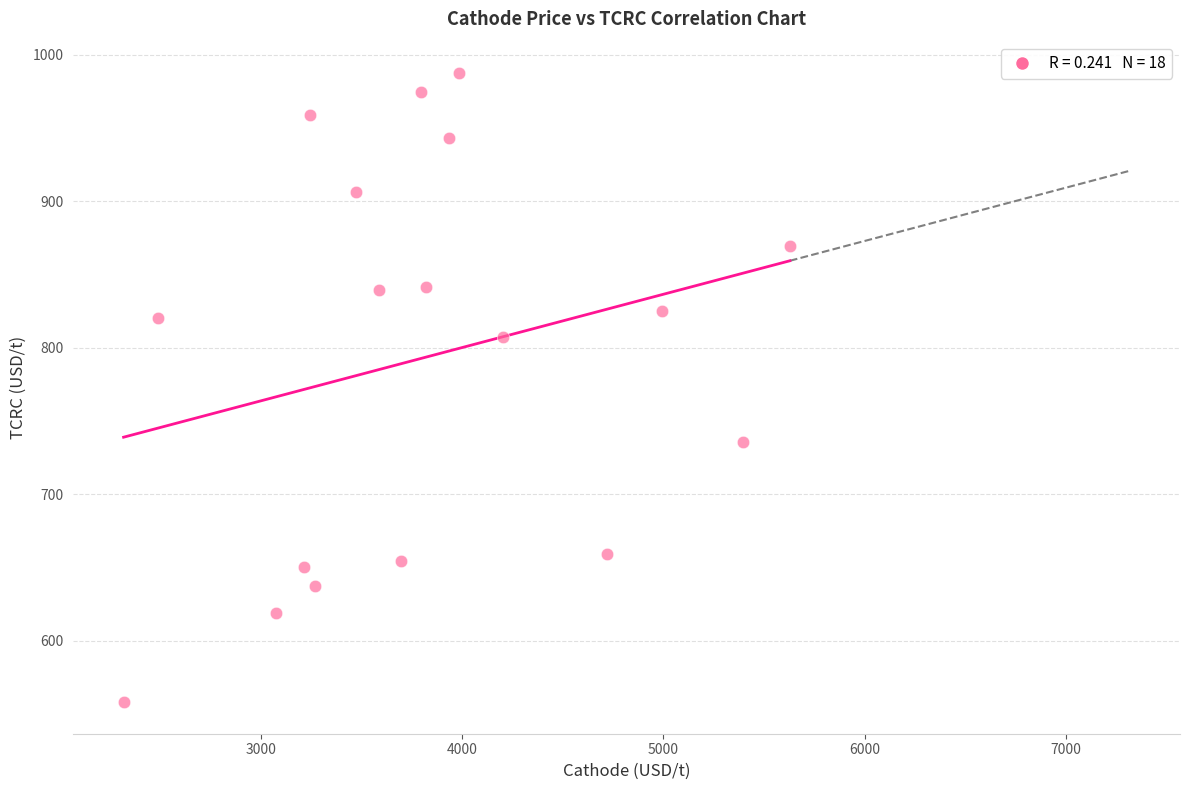

What is the range of X values (max minus min)?

3309.9